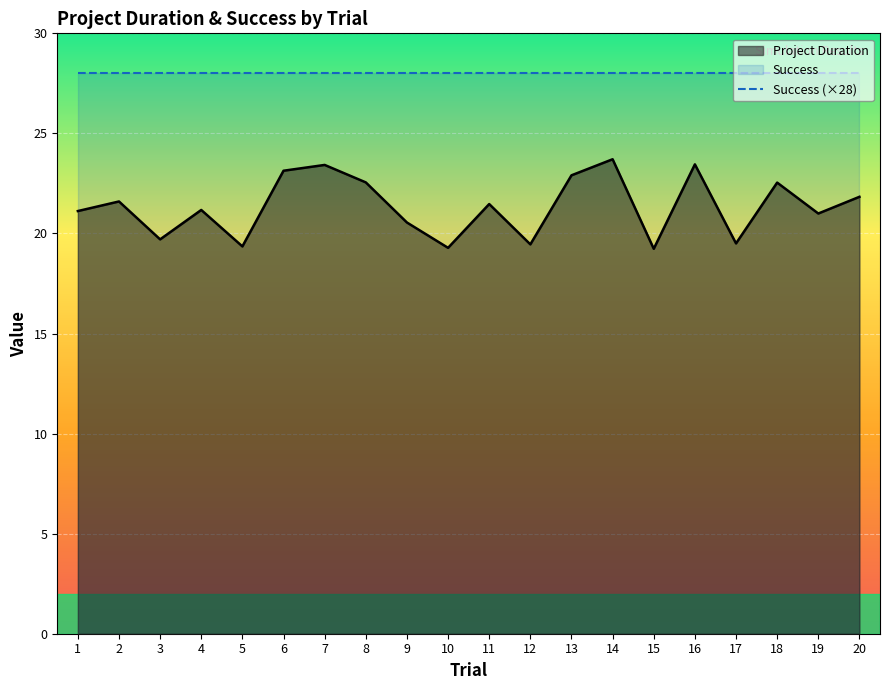

True or false: Success (×28) and Project Duration cross at least once.

False